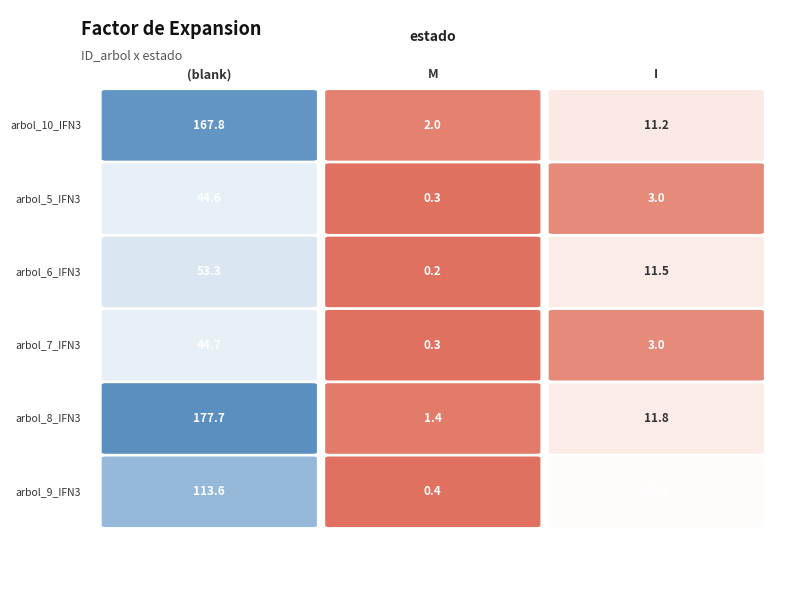

What is the total value across all series at ?

601.7